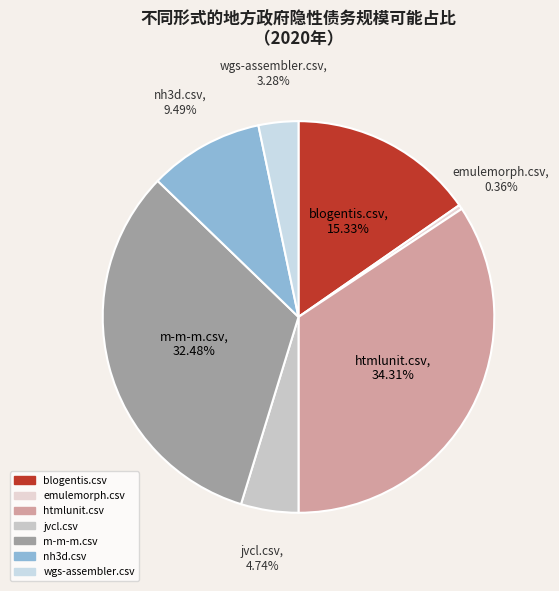

Is there a majority slice in this chart?

No